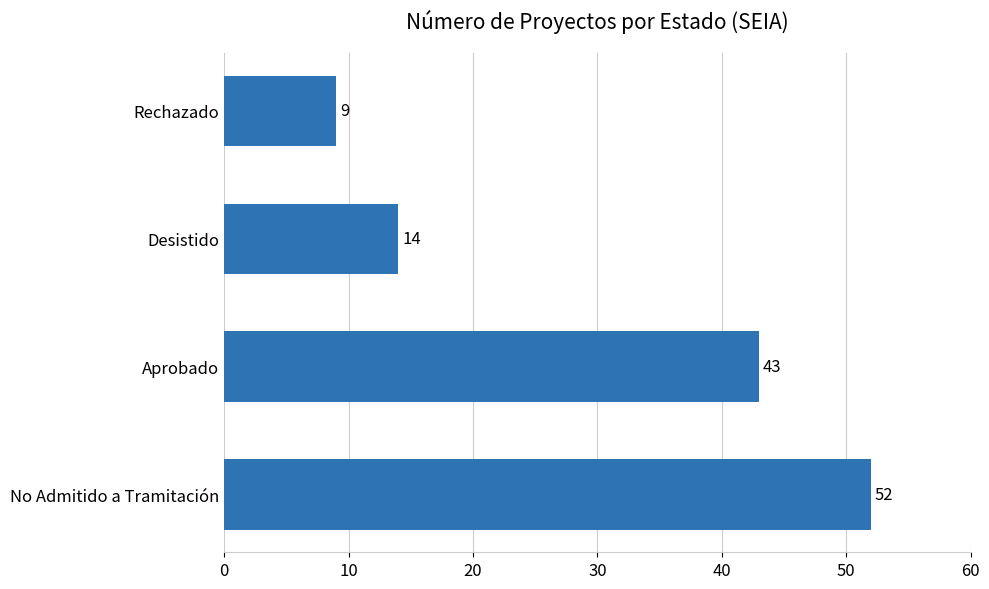

Count the number of data series in this chart.

1